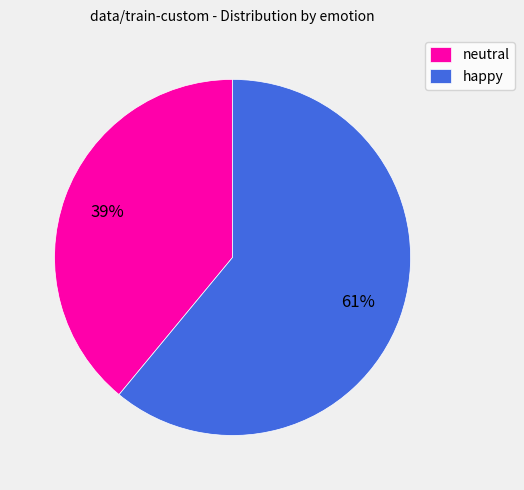

Is it true that neutral is 51% of the pie?

False